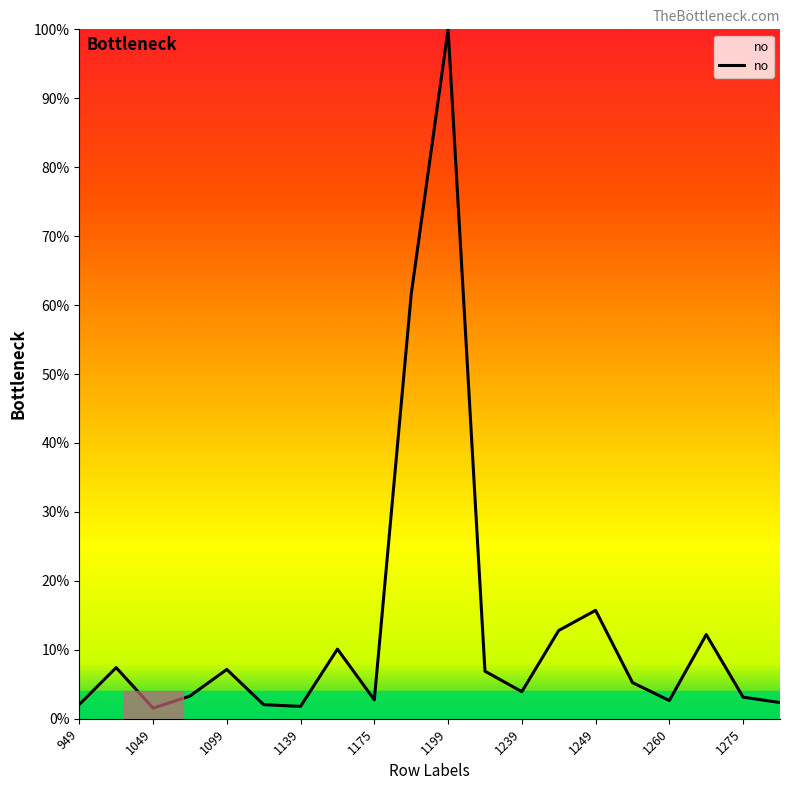

Does the chart have visible grid lines?

No